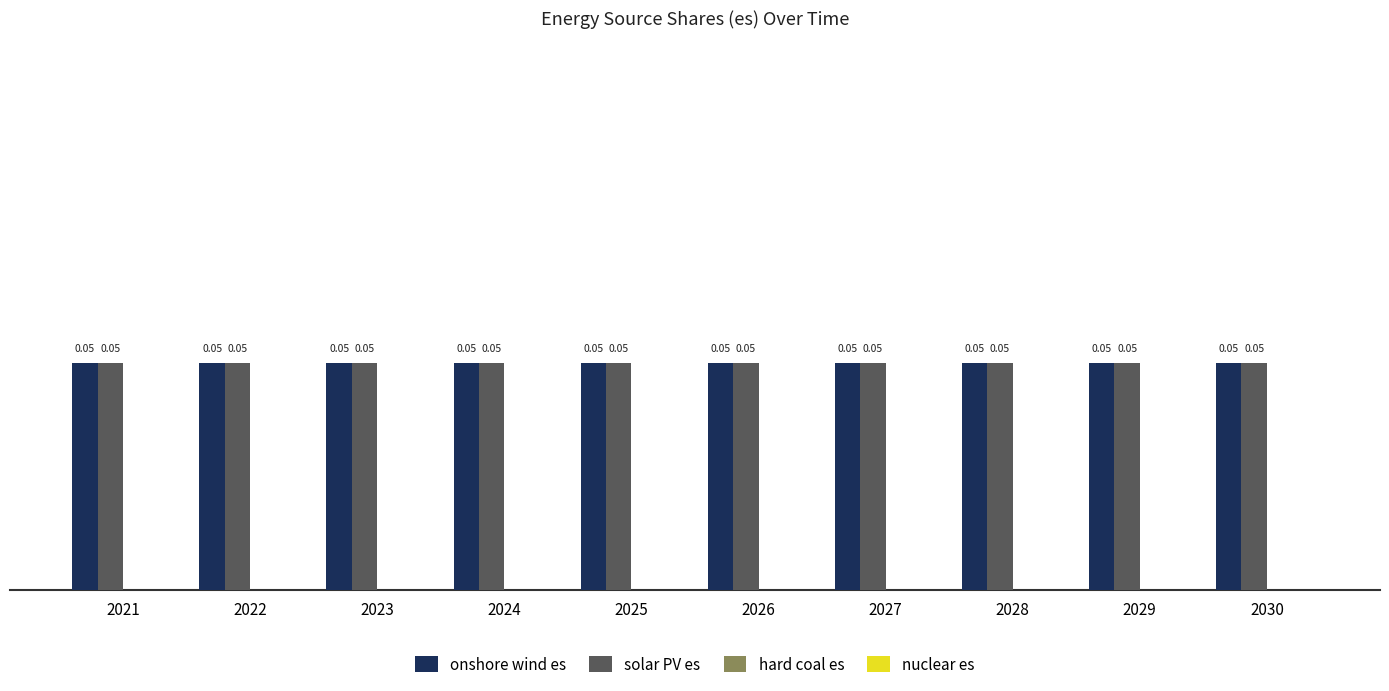

How many bars are there in total?

40